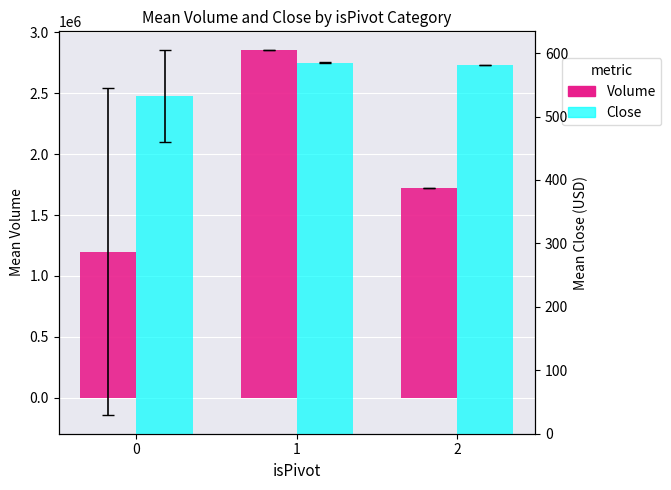

Reading left to right, extract all data points from this chart.

Volume: 0=1198646.1	1=2858082.0	2=1722200.0
Close: 0=532.3	1=584.9	2=580.8